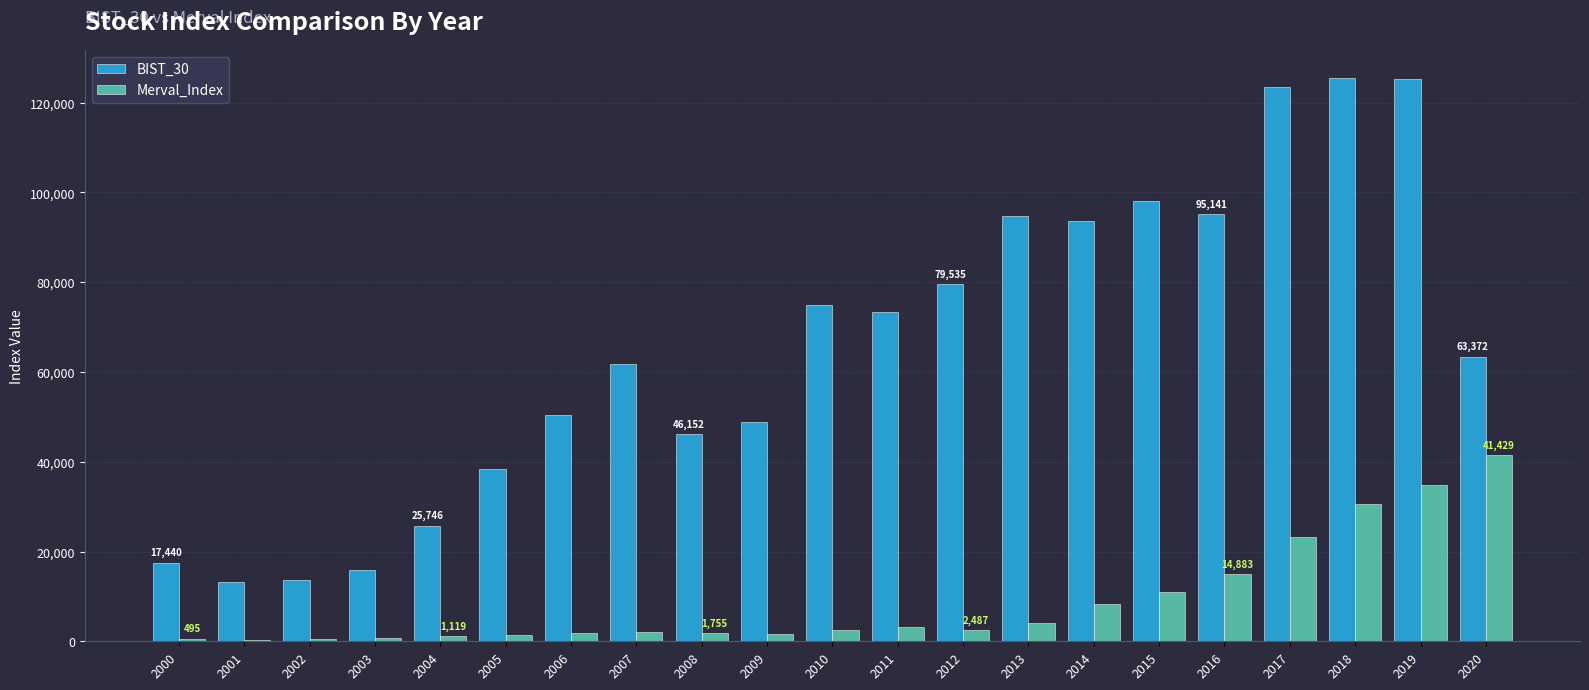

How many groups of bars are there?

21